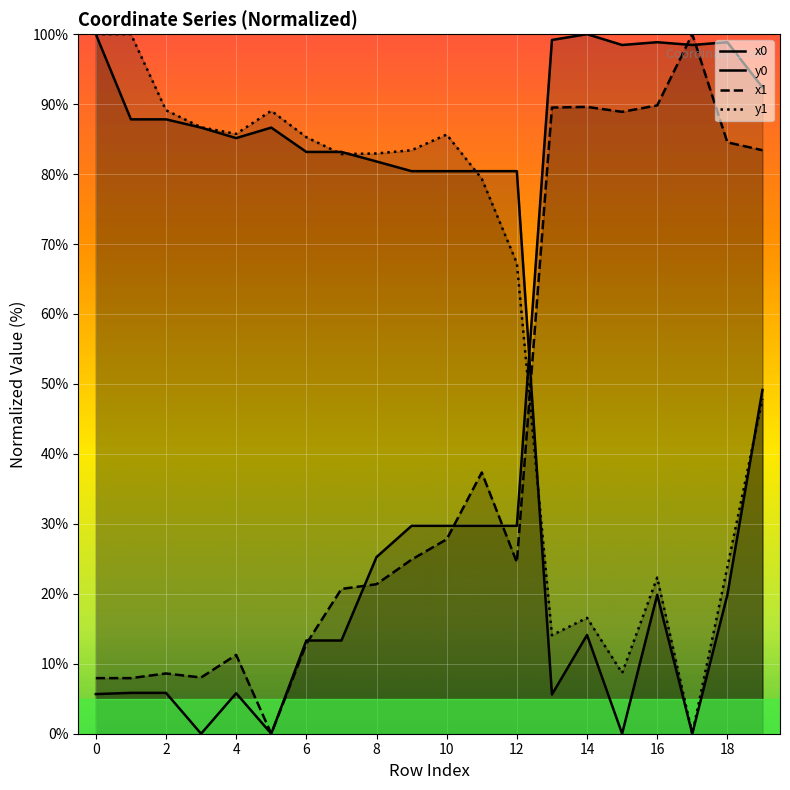

Does the chart display data point markers on the line(s)?

No